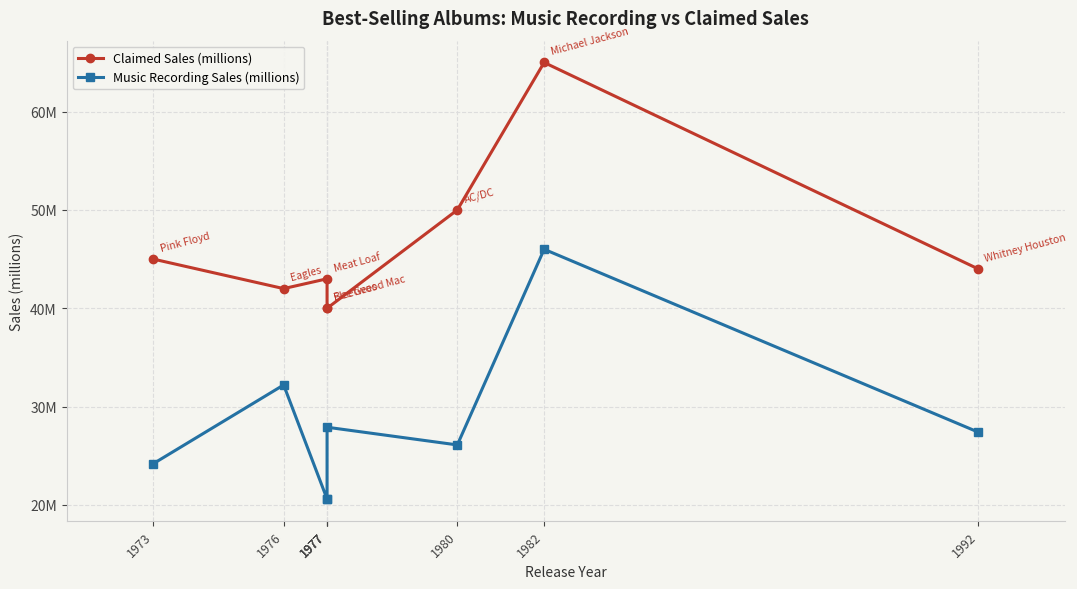

Which series has the widest spread of values?

Music Recording Sales (millions)